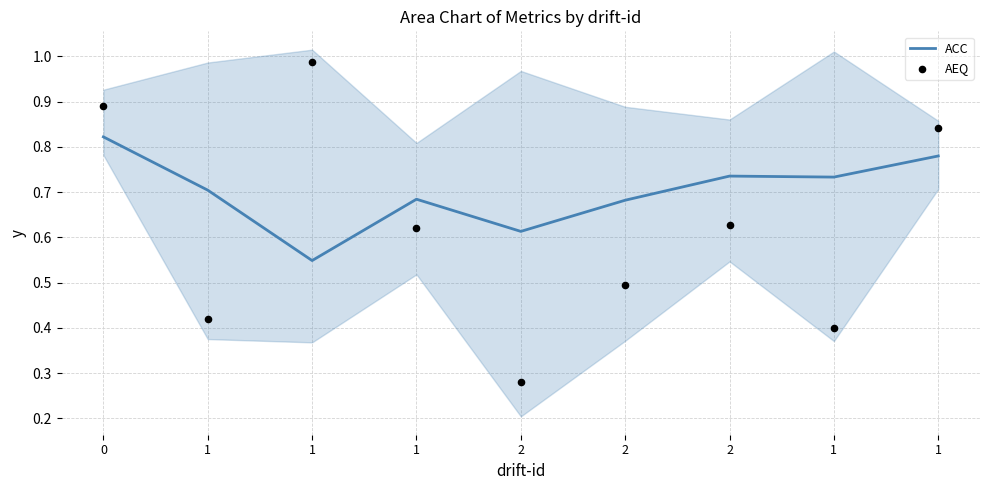

Which series reaches the minimum Y coordinate?

AEQ